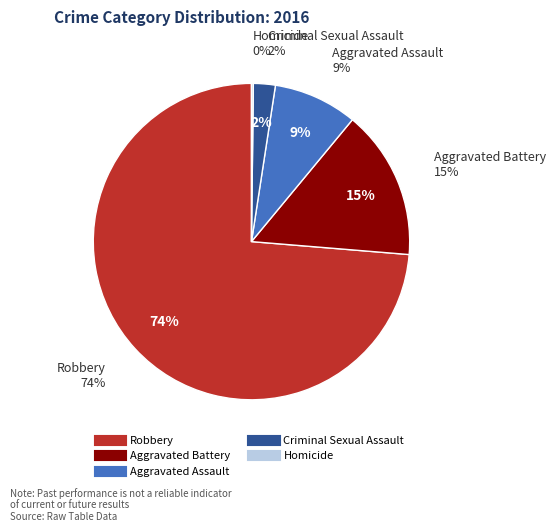

Which slice is the smallest?

Homicide